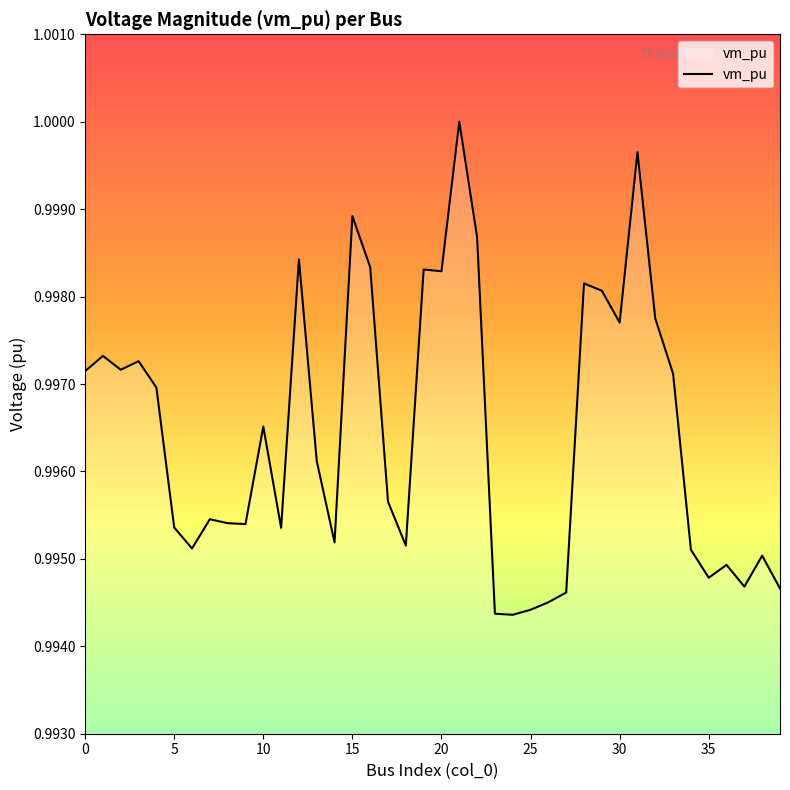

Is it true that the value at 15 is 1.4?

False